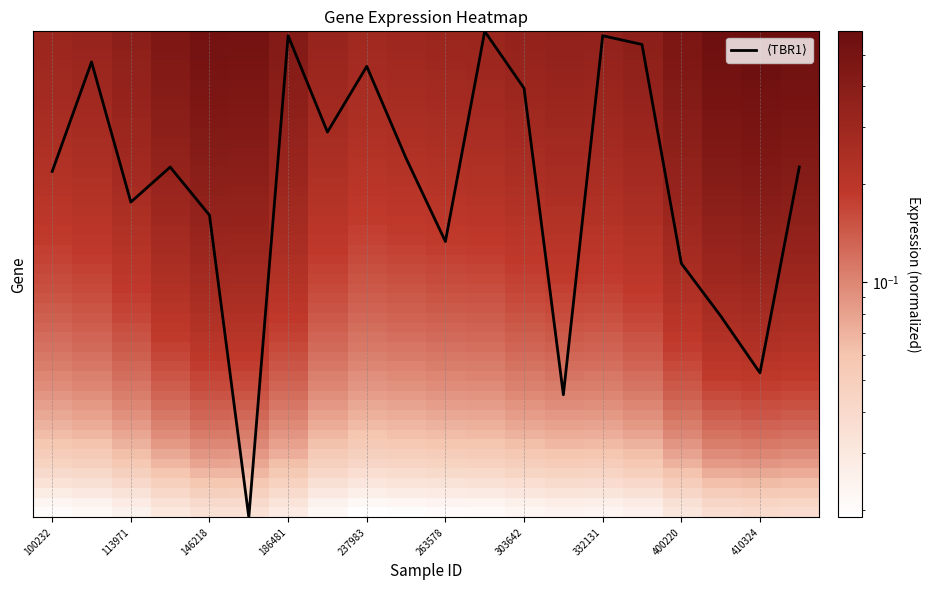

Is this an area chart (filled region under the line)?

No